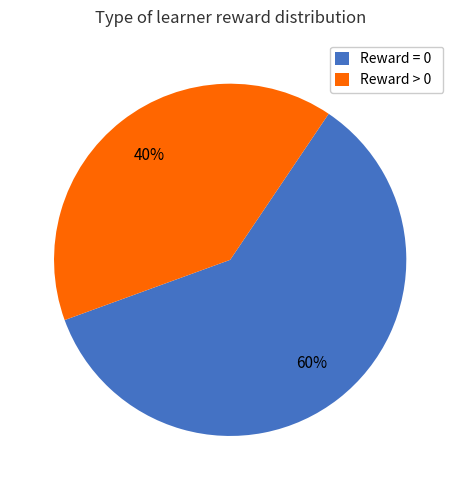

How many slices are in this pie chart?

2